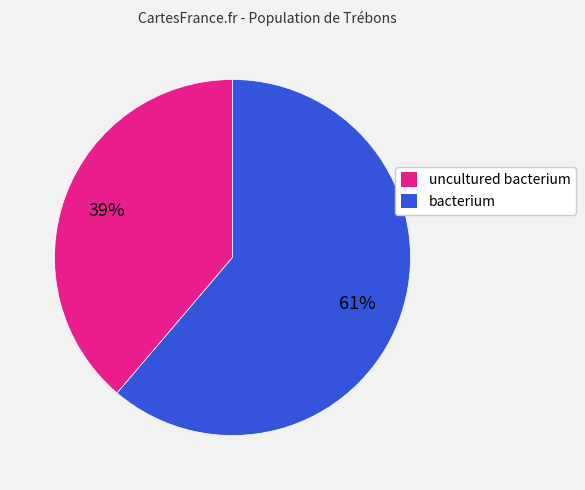

Does any single category account for the majority?

Yes